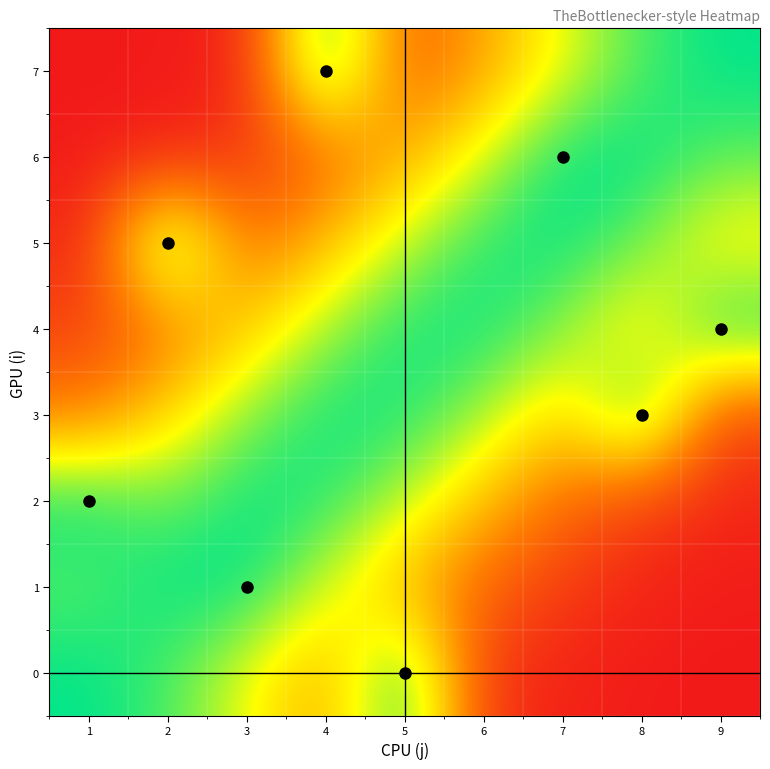

Reading right to left, list all the values displayed in this chart.

0: 9=0.0	8=0.0	7=0.0	6=0.1	5=1.0	4=0.4	3=0.7	2=0.9	1=1.0
1: 9=0.0	8=0.0	7=0.1	6=0.2	5=0.5	4=0.7	3=1.0	2=1.0	1=0.9
2: 9=0.0	8=0.1	7=0.3	6=0.5	5=0.8	4=1.0	3=1.0	2=0.9	1=1.0
3: 9=0.1	8=1.0	7=0.5	6=0.8	5=1.0	4=1.0	3=0.8	2=0.6	1=0.3
4: 9=1.0	8=0.6	7=0.8	6=1.0	5=1.0	4=0.8	3=0.5	2=0.3	1=0.1
5: 9=0.6	8=0.9	7=1.0	6=1.0	5=0.8	4=0.5	3=0.3	2=1.0	1=0.0
6: 9=0.9	8=1.0	7=1.0	6=0.7	5=0.5	4=0.2	3=0.1	2=0.0	1=0.0
7: 9=1.0	8=0.9	7=0.7	6=0.4	5=0.2	4=1.0	3=0.0	2=0.0	1=0.0